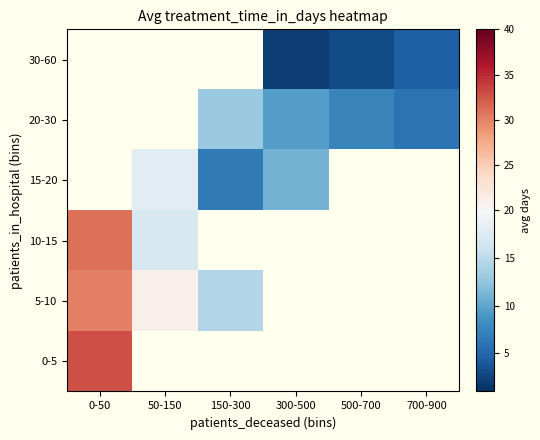

List the labels in order of 0-5 value, largest first.

0-50, 50-150, 150-300, 300-500, 500-700, 700-900